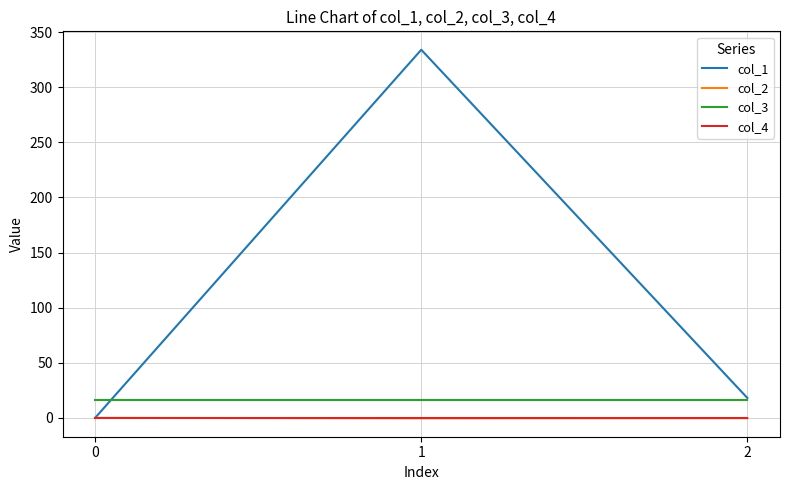

Is it true that col_2 equals -0.4 at 1?

True